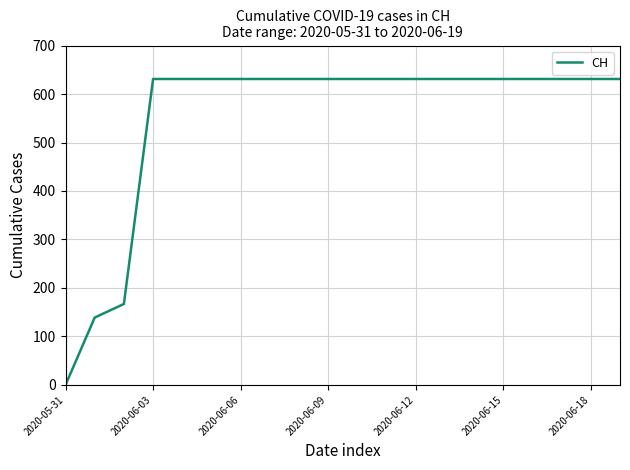

What is the greatest value displayed?

631